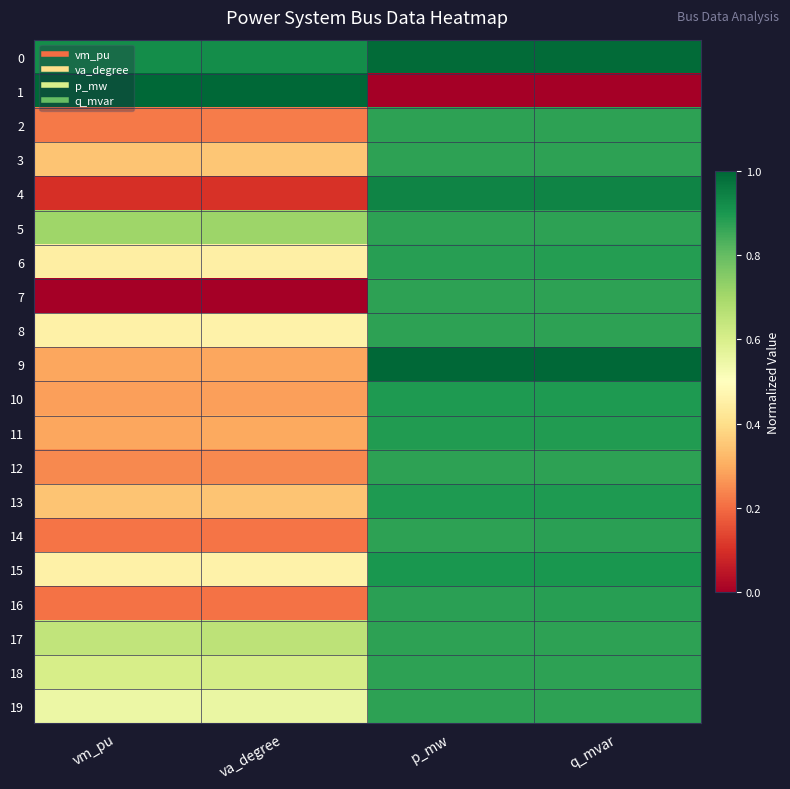

How many data points does each series have?

4